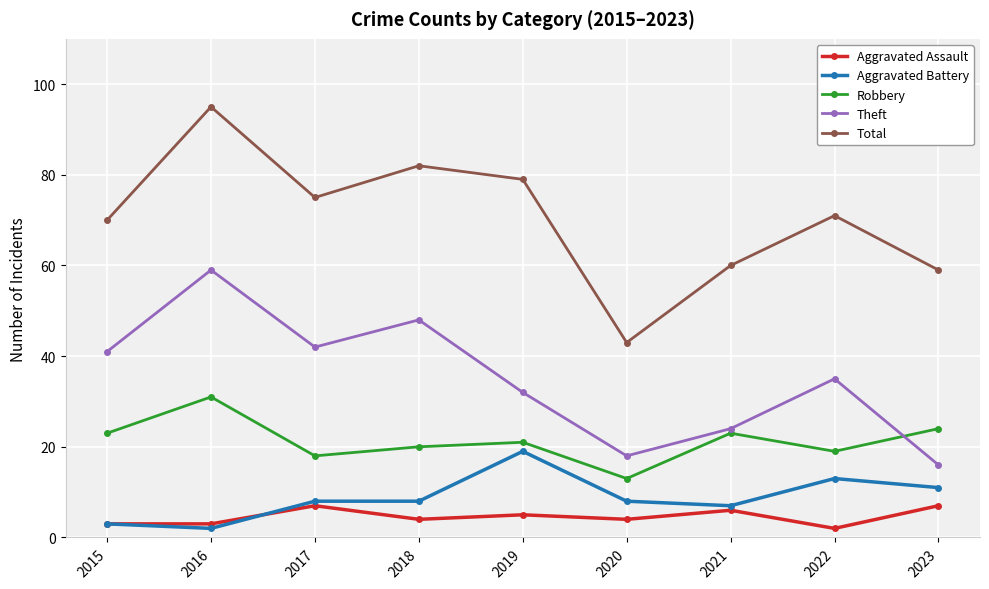

What is the maximum value shown in the chart?

95